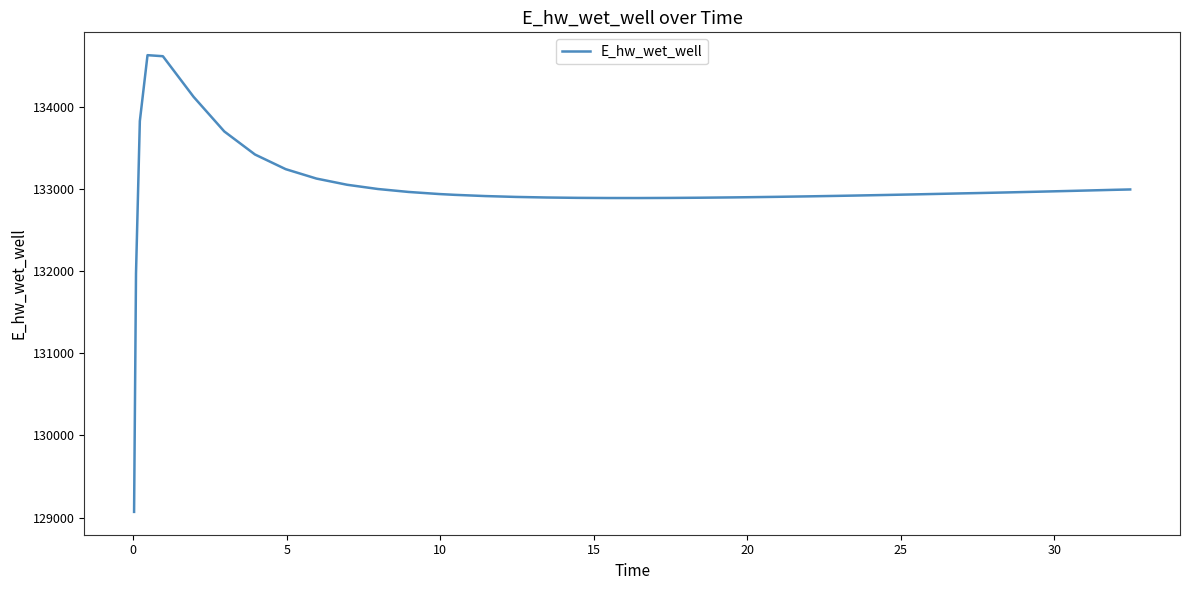

What is the greatest value displayed?

134628.1